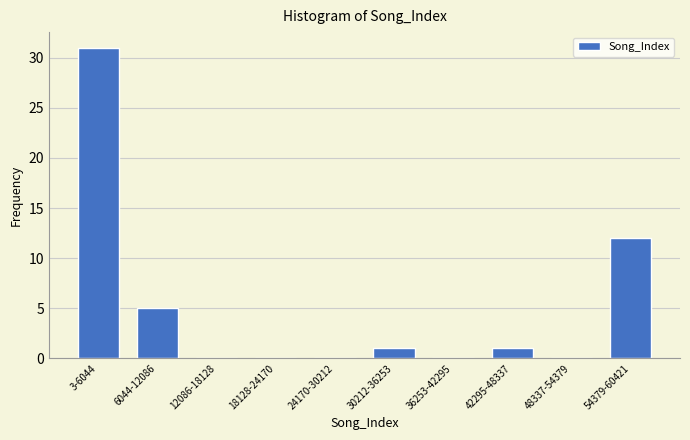

Reading left to right, extract all data points from this chart.

3-6044=31	6044-12086=5	12086-18128=0	18128-24170=0	24170-30212=0	30212-36253=1	36253-42295=0	42295-48337=1	48337-54379=0	54379-60421=12